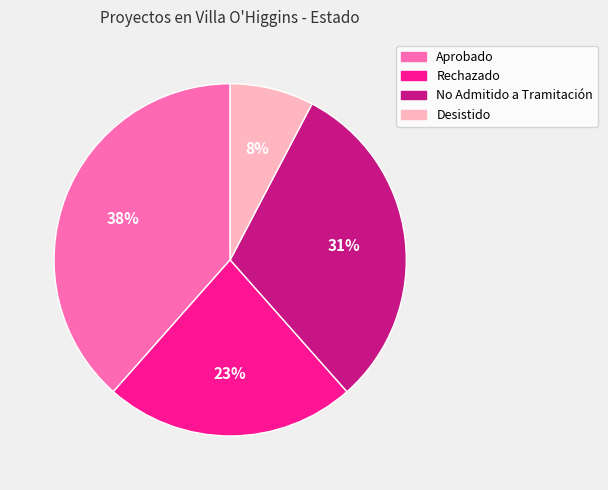

Does Rechazado represent more than half of the total?

No